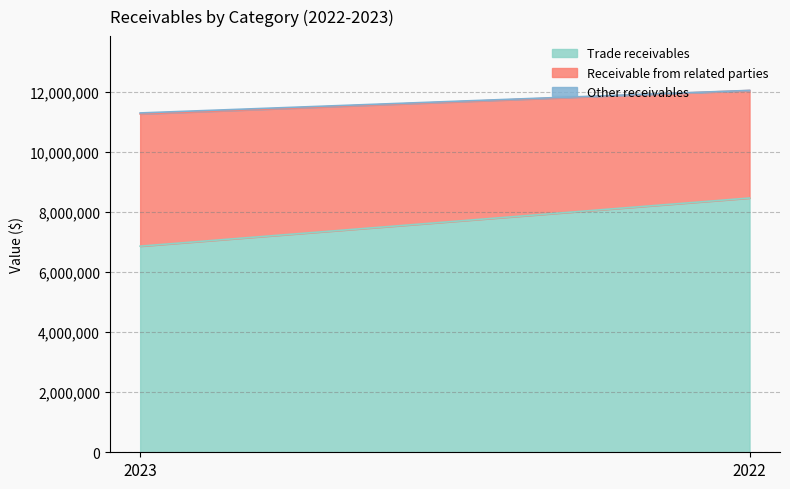

True or false: Receivable from related parties has a value of 2224795 at 2022.

False